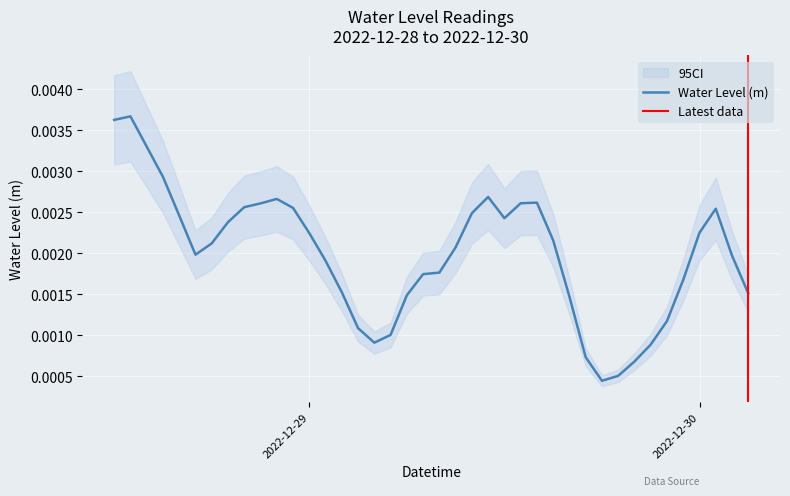

How many categories are shown in the chart?

40